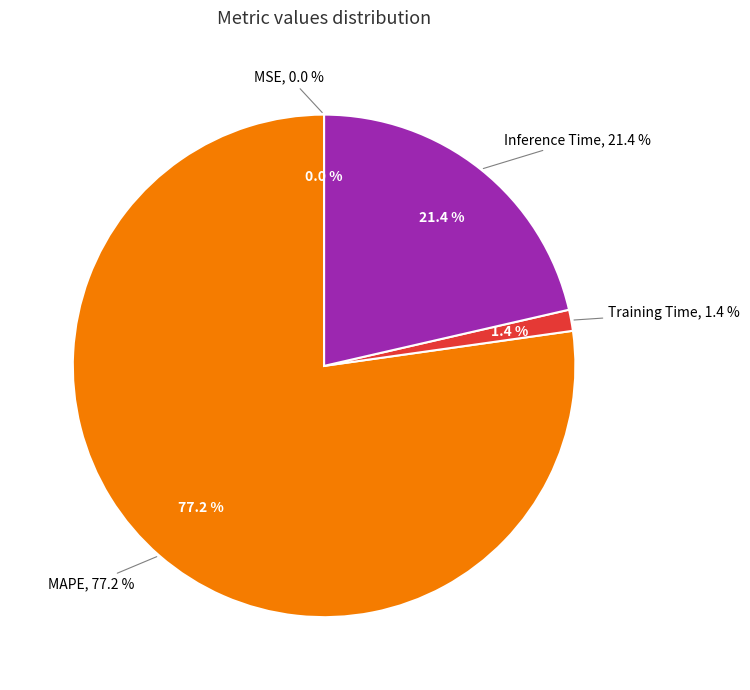

What percentage do MSE and Training Time together represent?

1.4%